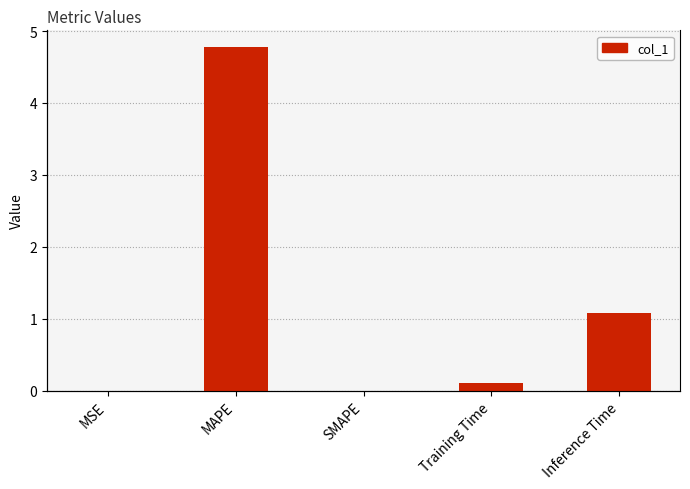

What is the label of the 2nd bar from the left?

MAPE